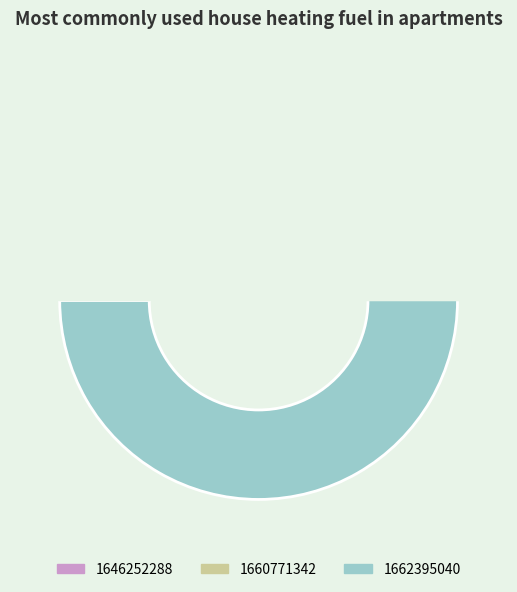

Between 1662395040 and 1660771342, which is larger?

1662395040